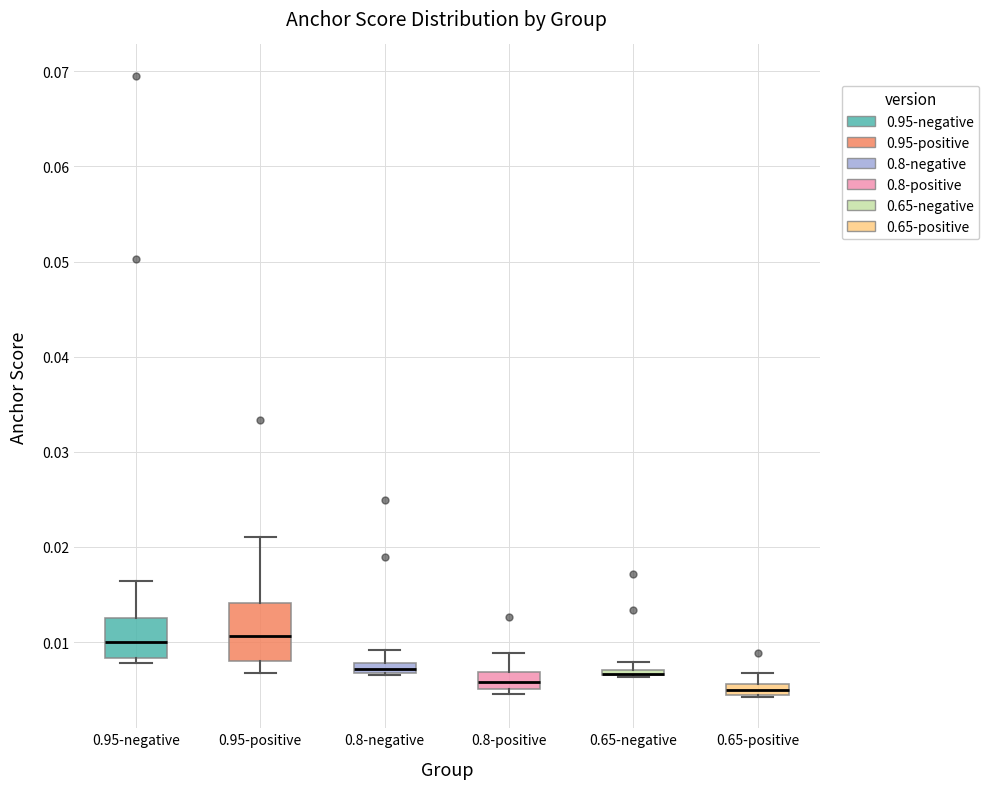

Where does the upper whisker of the box for 0.95-negative end on the y-axis? The values are not printed on the chart, so give them approximately, as read against the axis.

0.016